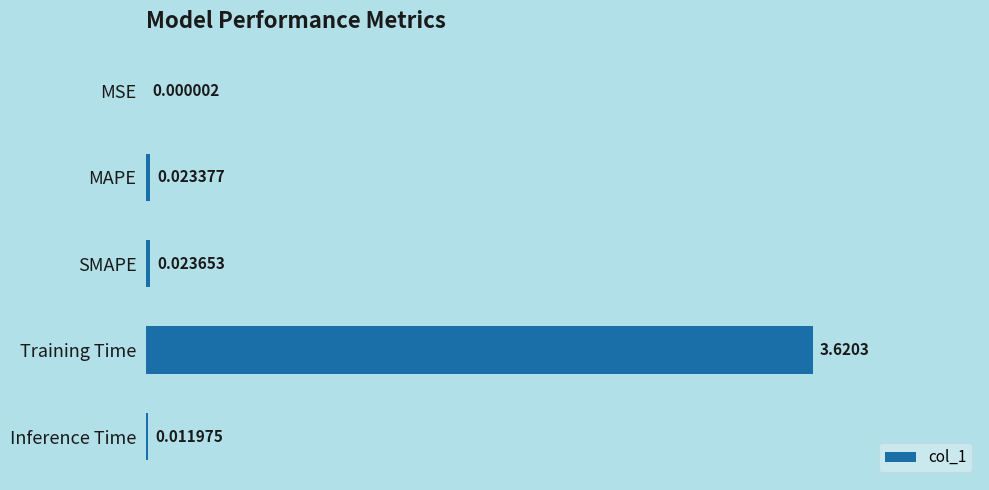

At which label is the value closest to 1?

SMAPE